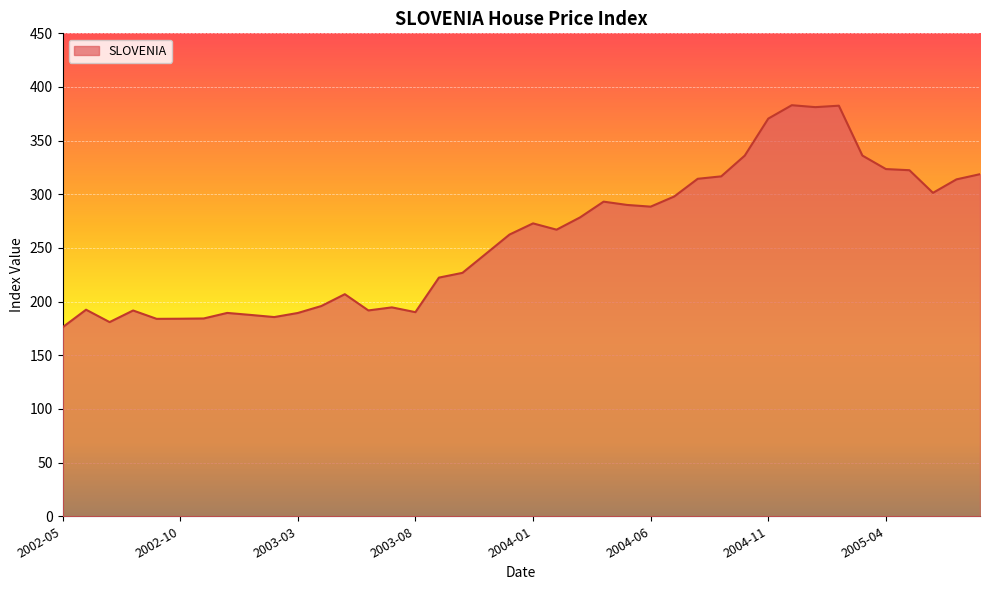

What is the maximum value shown in the chart?

383.0